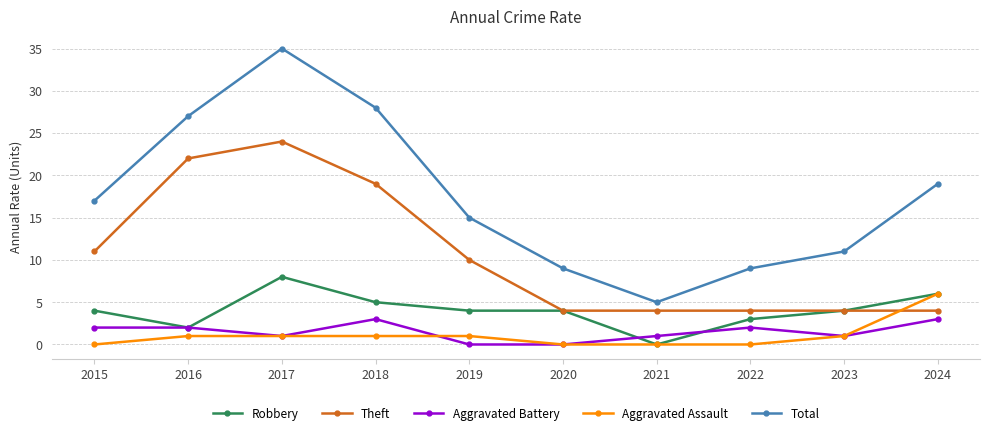

What is the total value across all series at 2017?

69